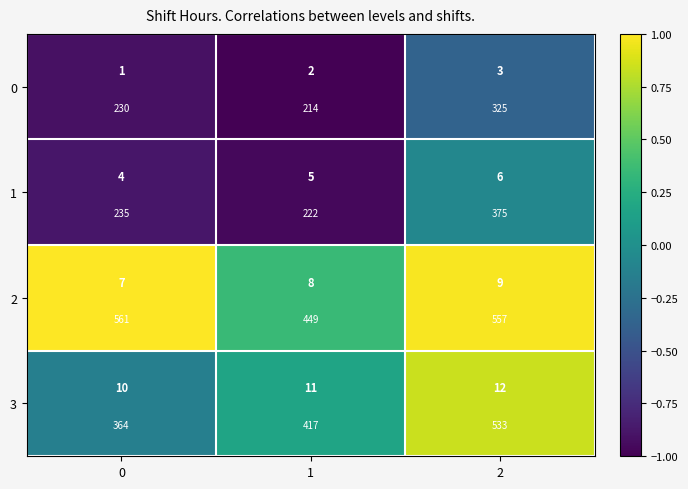

Where is 0 nearest to the value 0?

2